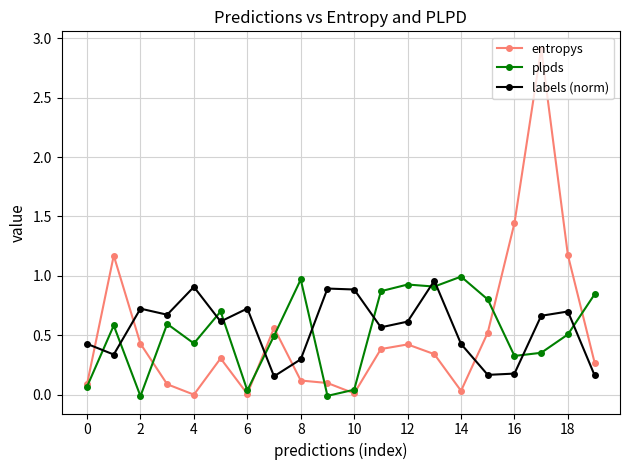

What is the value of the plpds point at the 12th from the left?

0.9